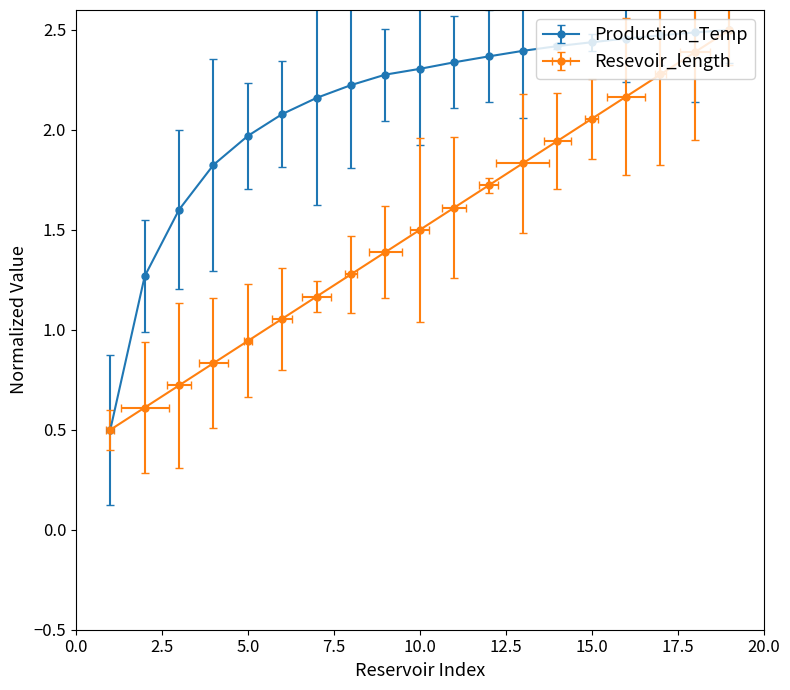

What is the difference between the maximum and minimum values in the Production_Temp series?

2.0